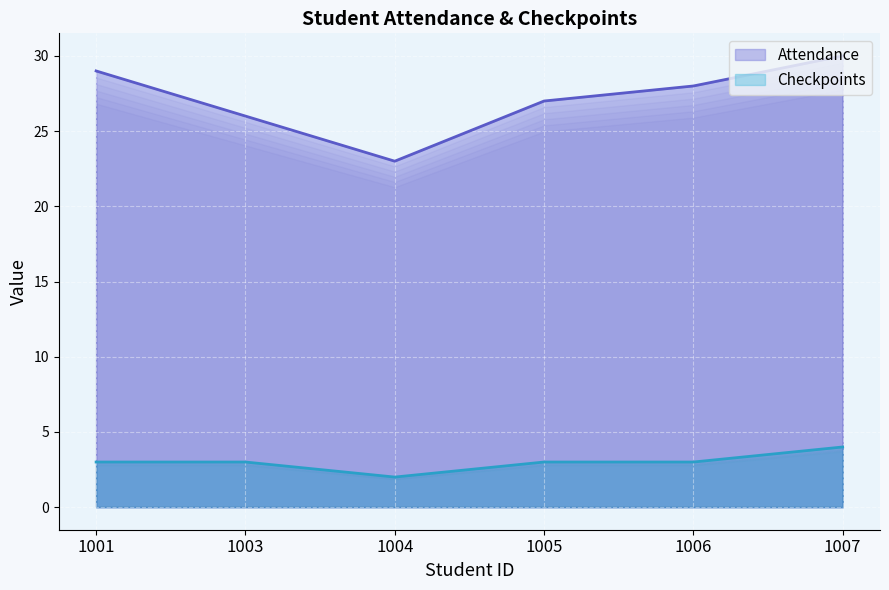

True or false: Attendance and Checkpoints cross at least once.

False